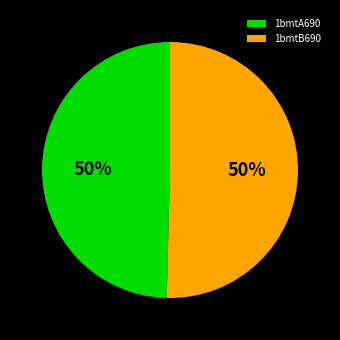

Is the sum of 1bmtB690 and 1bmtA690 greater than half?

Yes